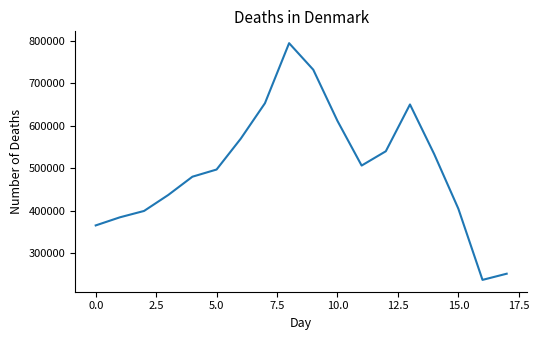

What is the maximum value shown in the chart?

794417